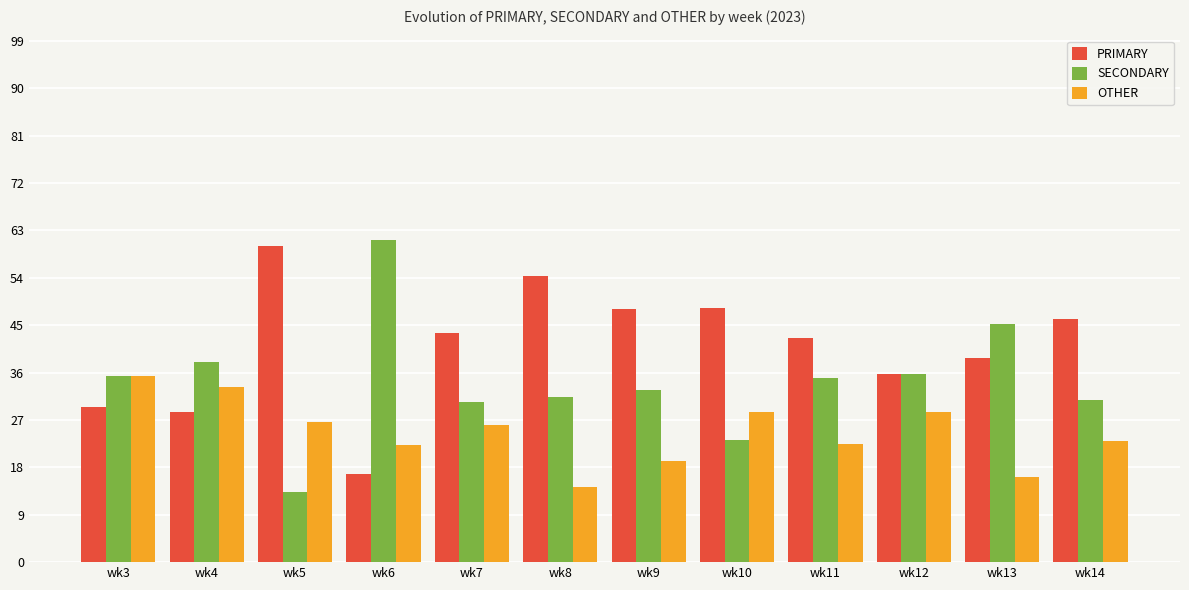

Rank the series by their maximum value, from lowest to highest.

OTHER, PRIMARY, SECONDARY